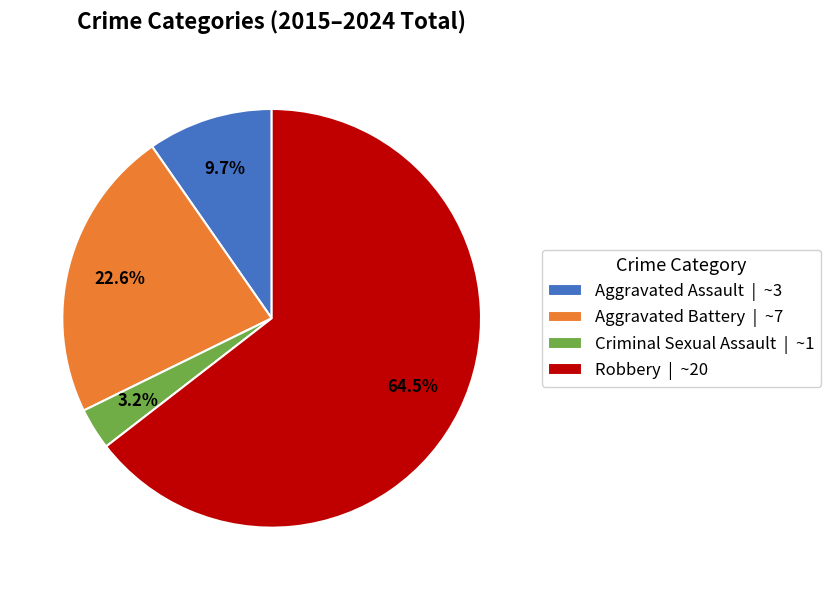

To the nearest percent, what is the combined percentage of Aggravated Assault and Criminal Sexual Assault?

13%